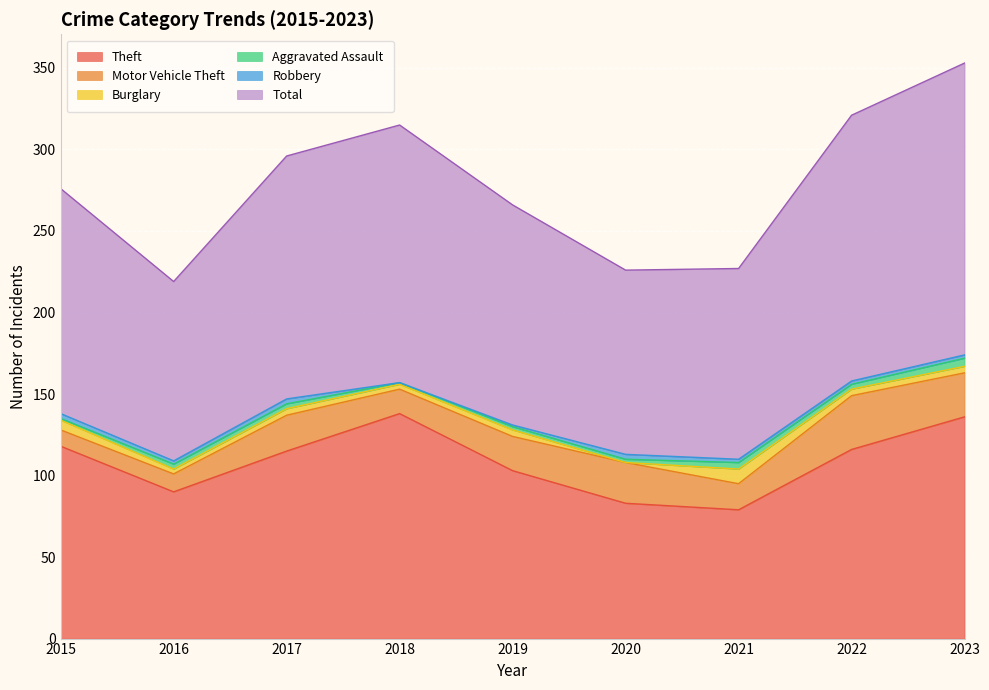

What is the difference between the Motor Vehicle Theft values at 2020 and 2018?

10